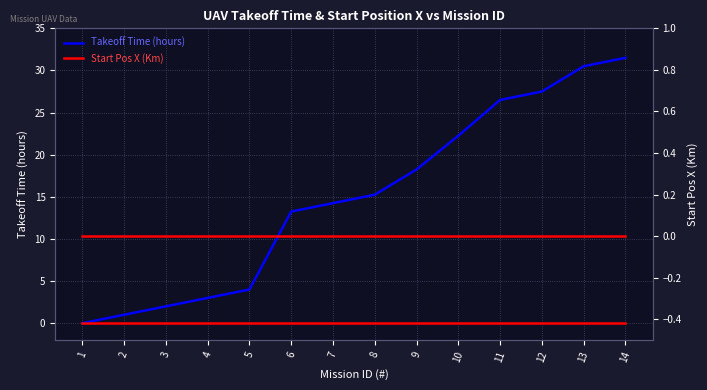

Rank the series by their average value, from highest to lowest.

Takeoff Time (hours), Start Pos X (Km)